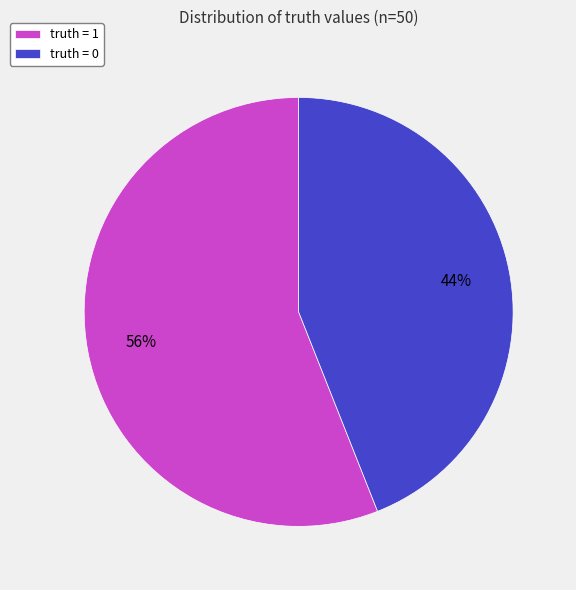

Rank the categories by value from highest to lowest.

truth = 1, truth = 0